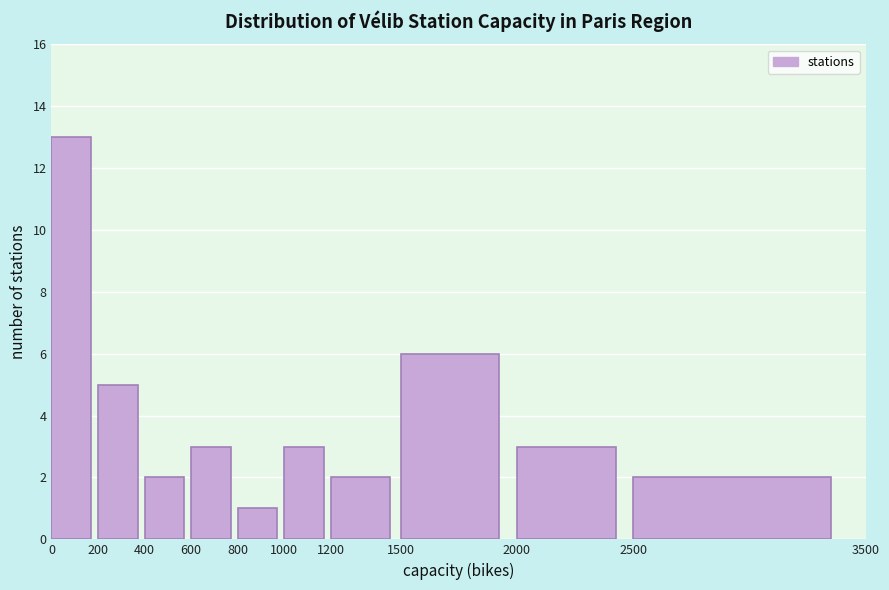

Over which range of the x-axis is the bar tallest?

0 to 200